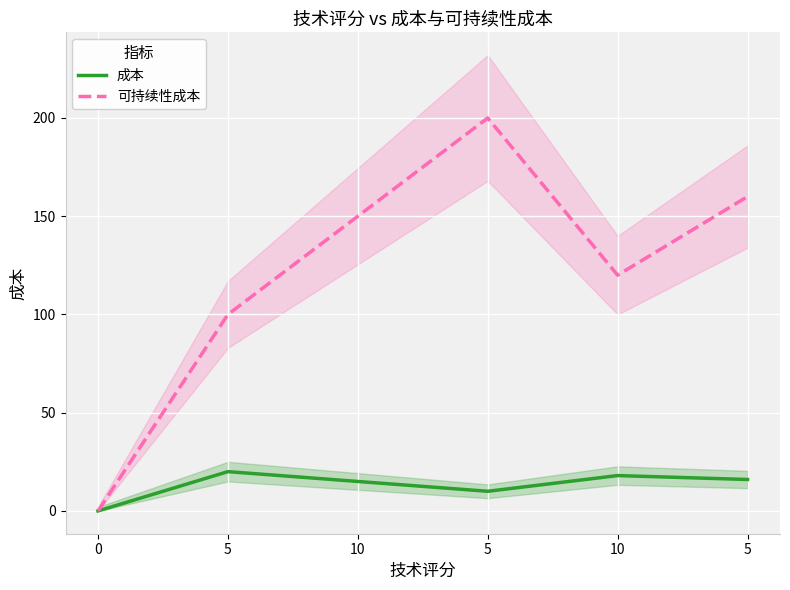

Which has a higher value, 10 or 5?

5